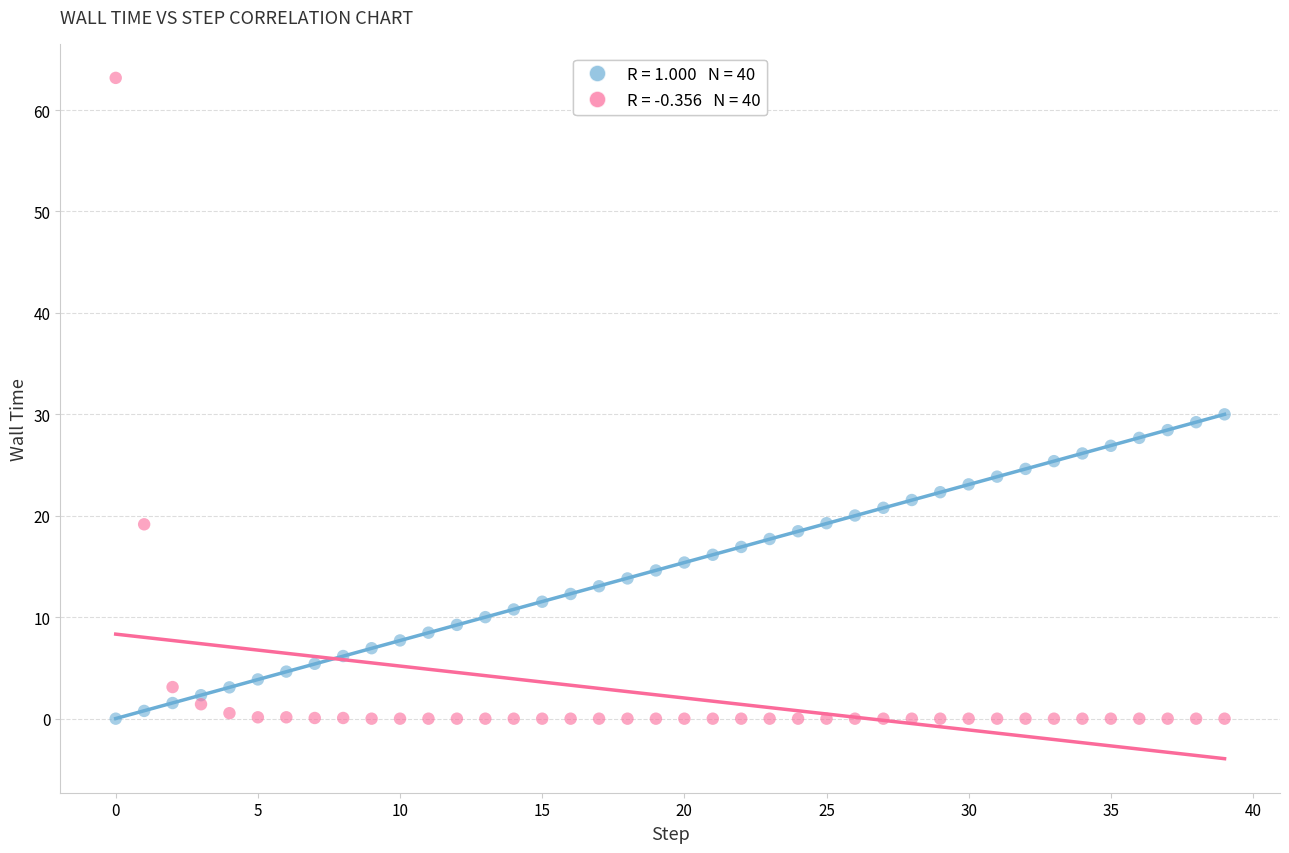

Across all data points, what is the range of Y values (max minus min)?

63.2